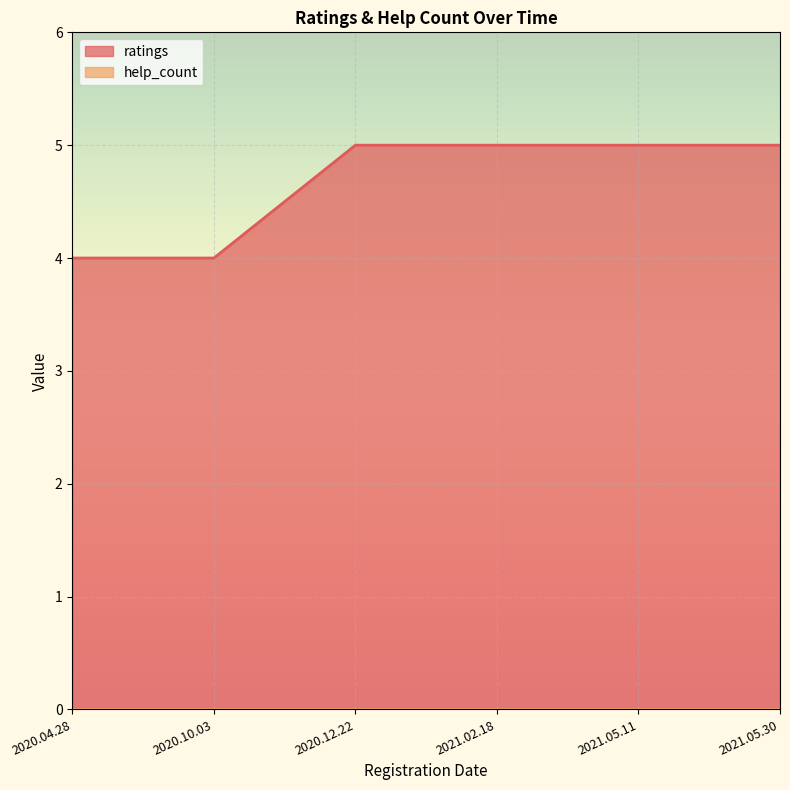

What is the label of the 6th point from the left?

2021.05.30